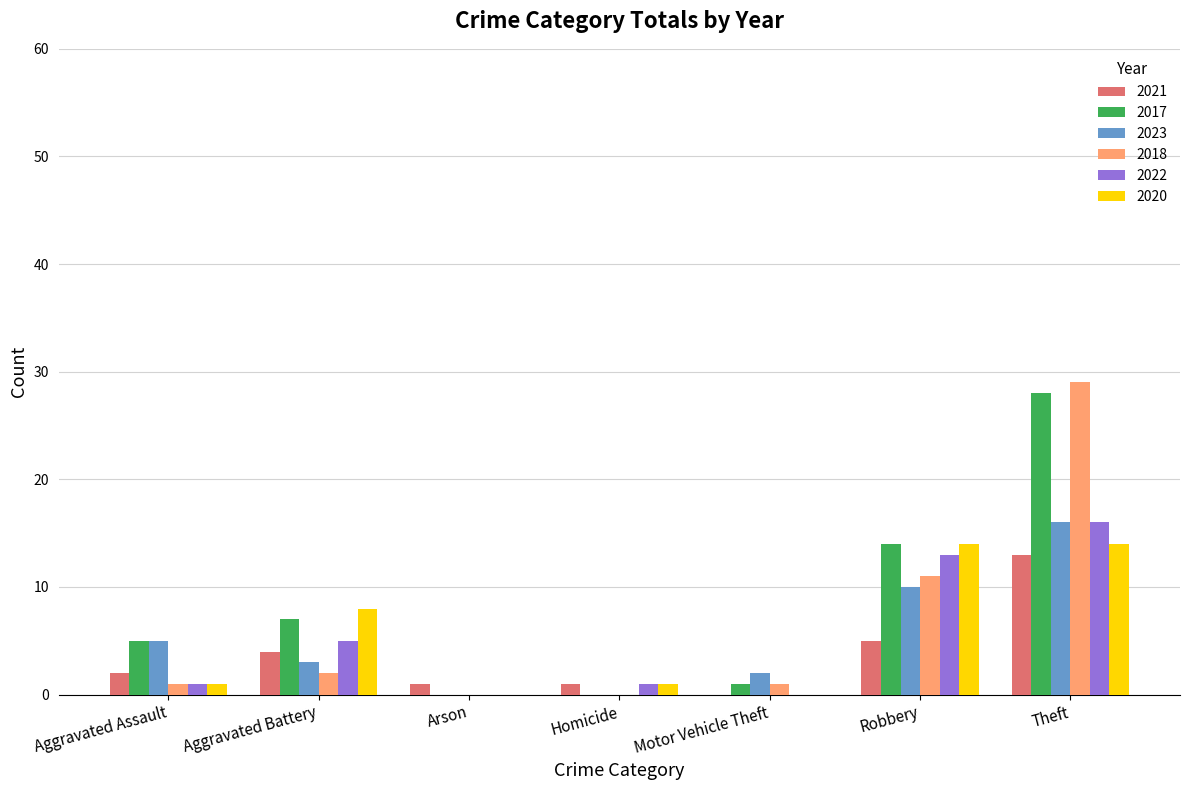

Is the value of 2021 at Aggravated Assault greater than the value of 2023 at Homicide?

Yes